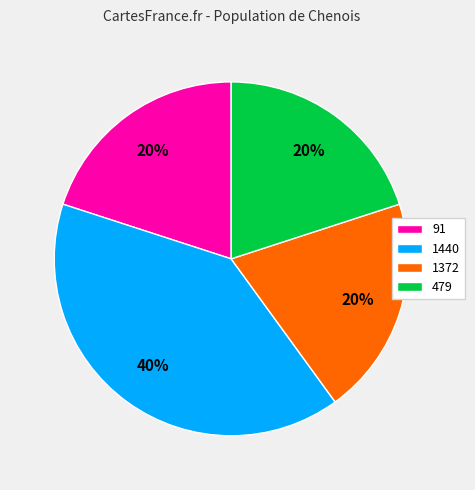

Between 1372 and 1440, which is larger?

1440